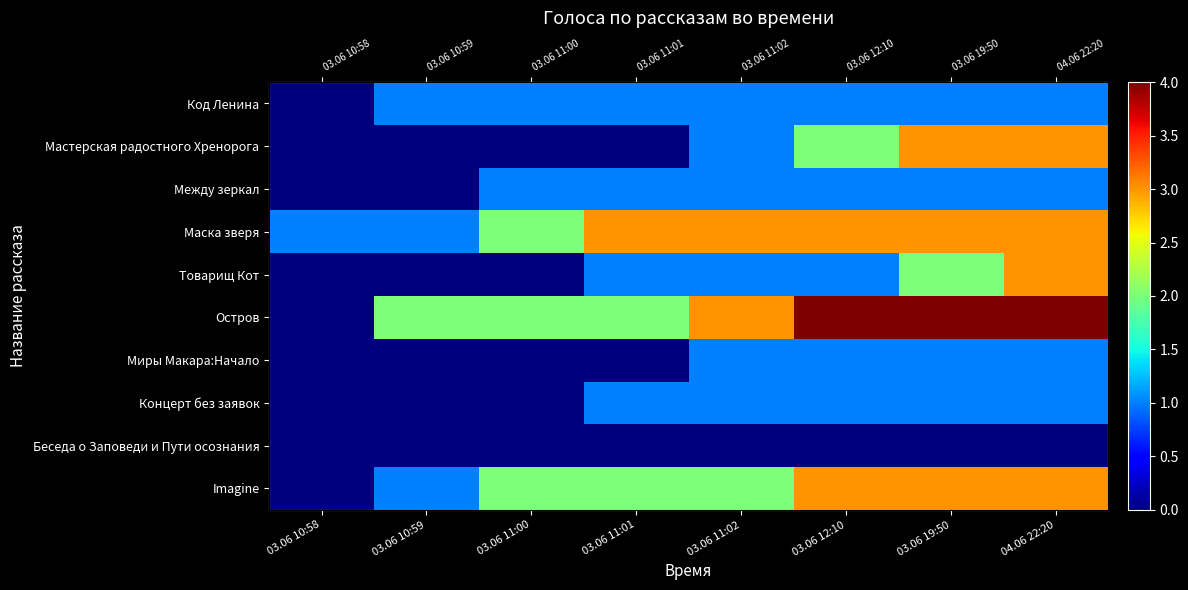

Which category has the lowest value across all series?

03.06 10:58